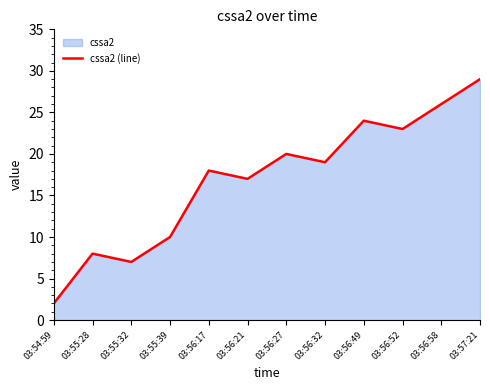

List the labels in order of value, largest first.

03:57:21, 03:56:58, 03:56:49, 03:56:52, 03:56:27, 03:56:32, 03:56:17, 03:56:21, 03:55:39, 03:55:28, 03:55:32, 03:54:59